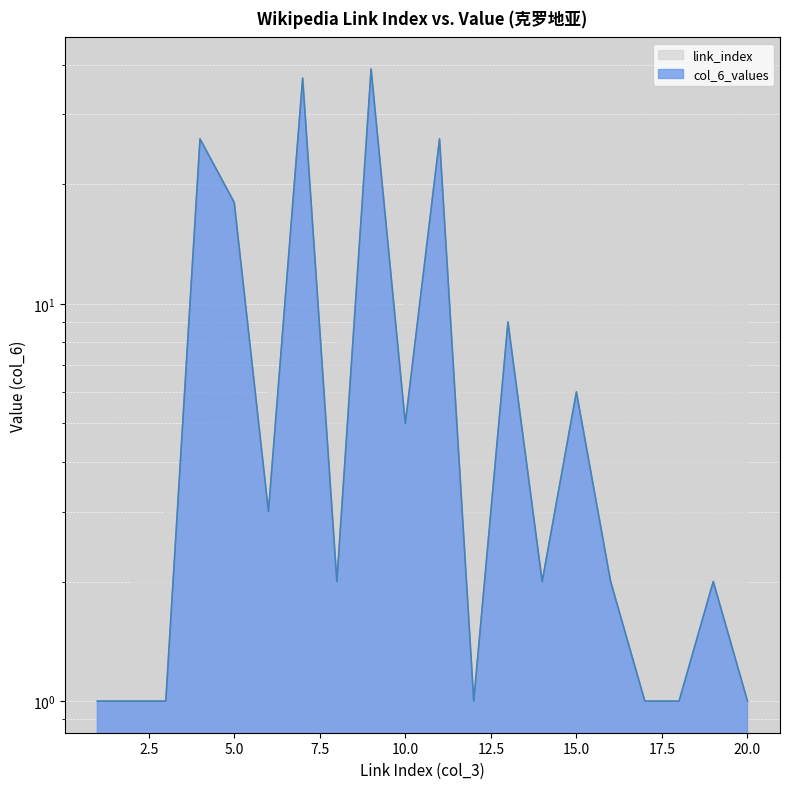

What is the average value?

9